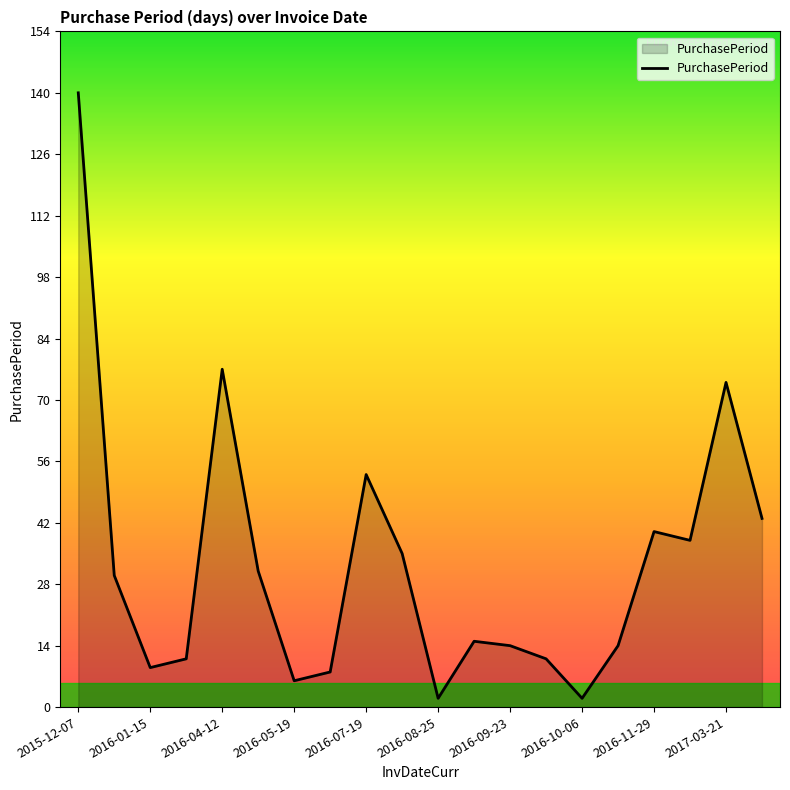

What is the maximum value shown in the chart?

140